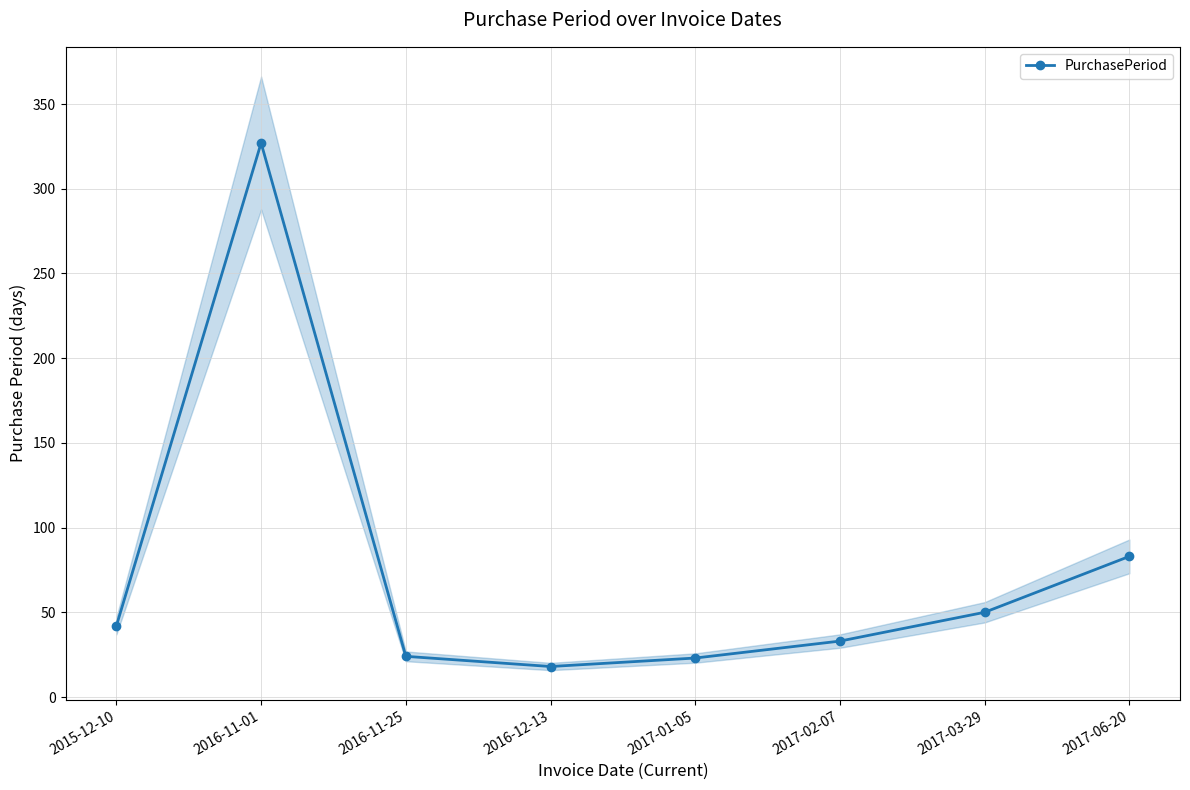

Is it true that the value at 2017-01-05 is 23?

True